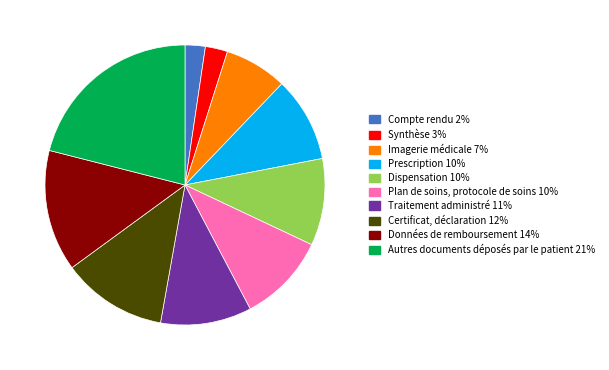

Combined, do Certificat, déclaration 12% and Traitement administré 11% account for over 50%?

No